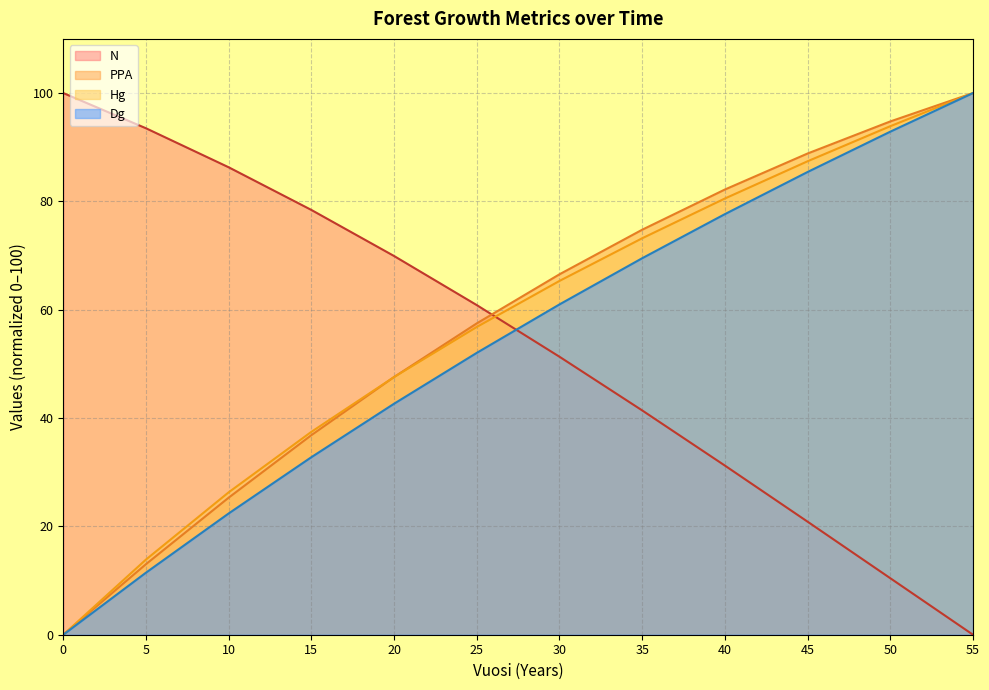

Is the value of N at 20 greater than the value of PPA at 20?

Yes